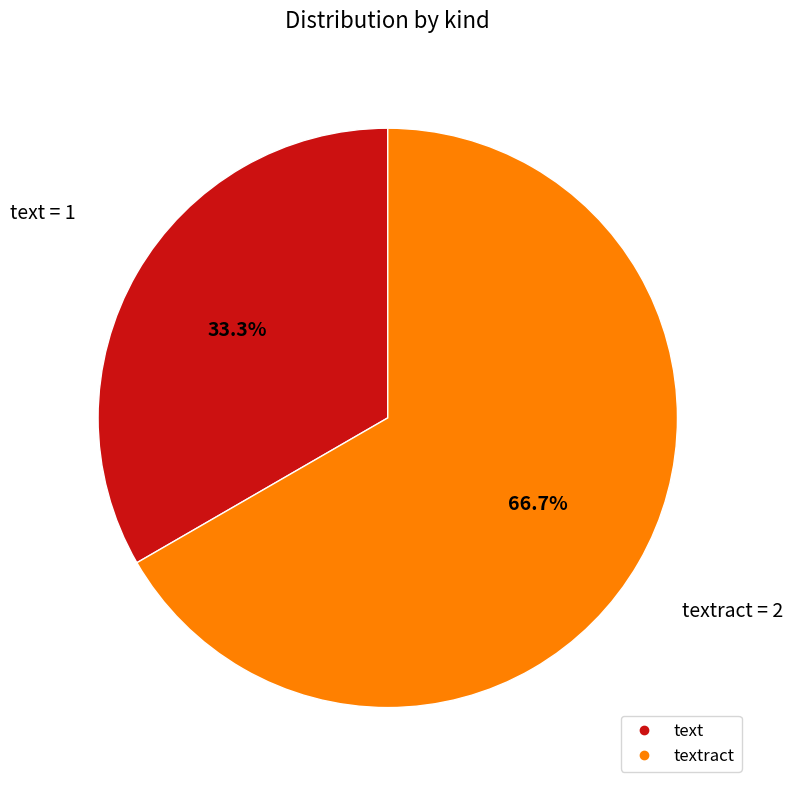

Count the number of slices in the pie.

2